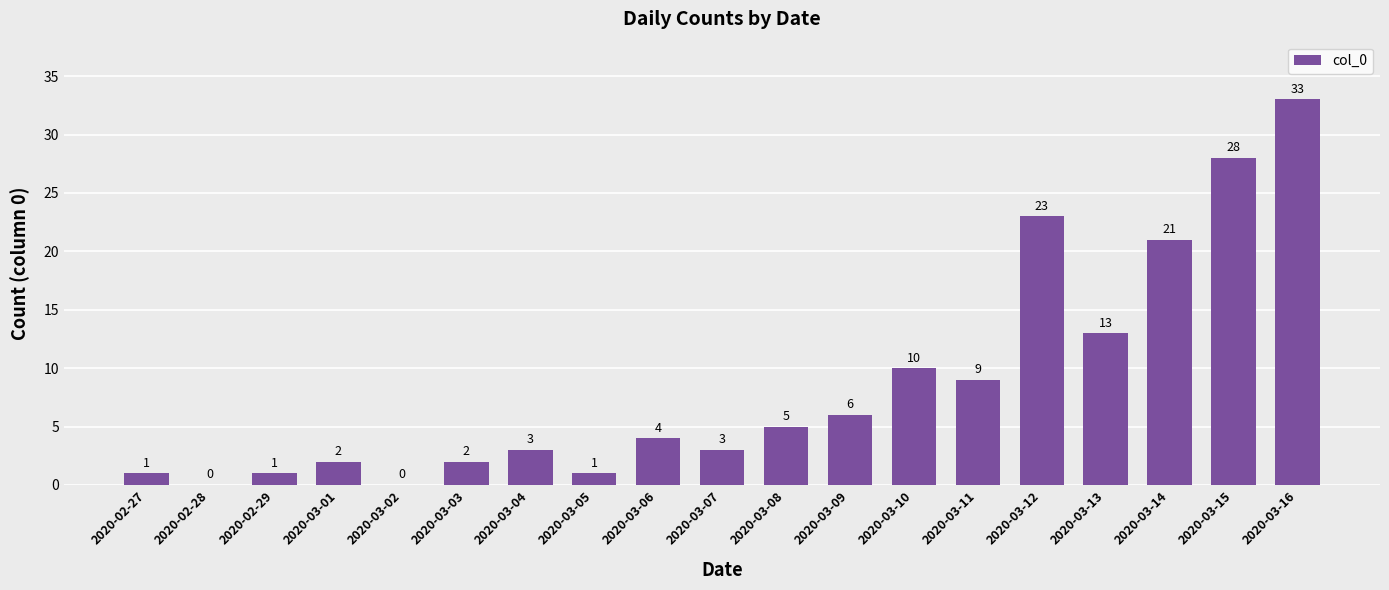

Approximately how many times larger is the value at 2020-02-27 compared to 2020-03-10?

0.1